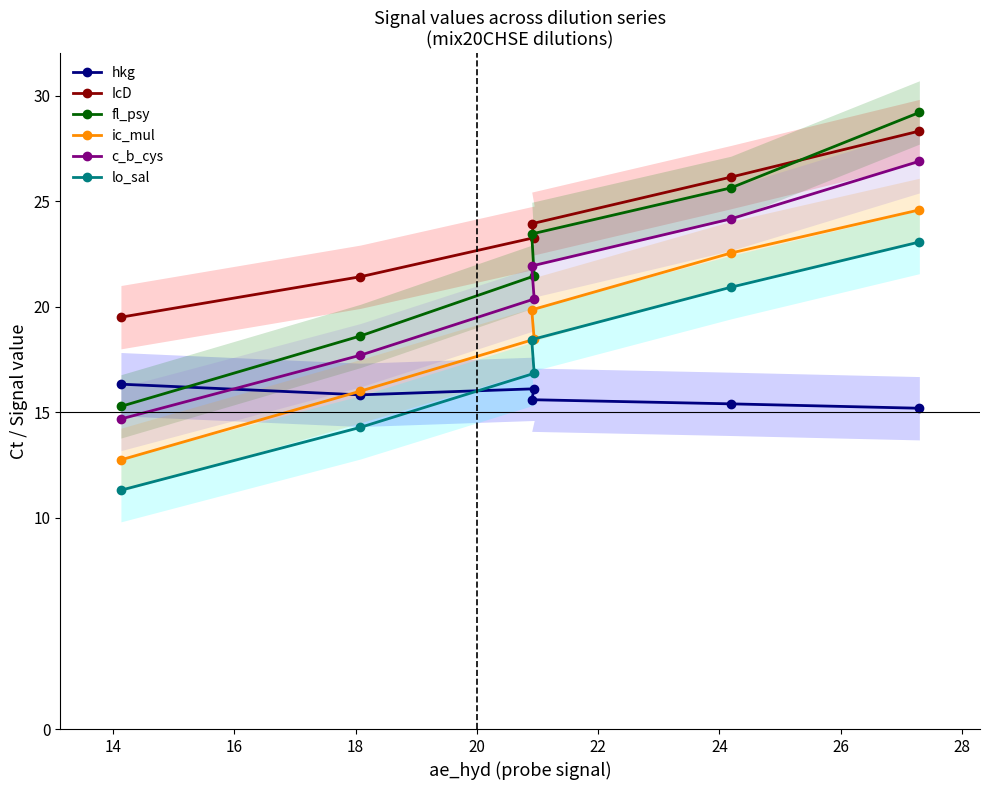

Is this an area chart (filled region under the line)?

No